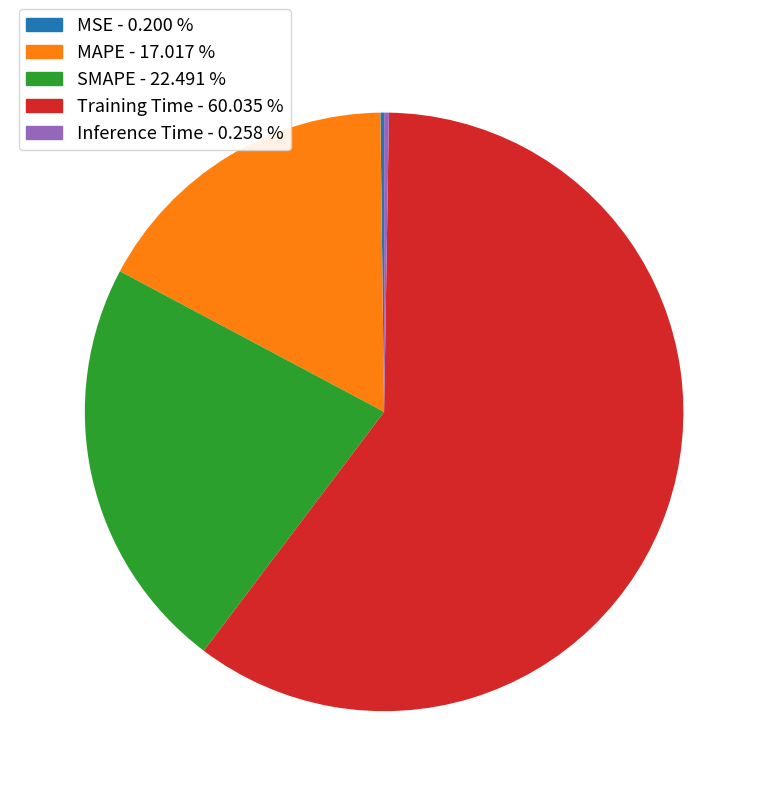

What is the largest slice in the pie chart?

Training Time